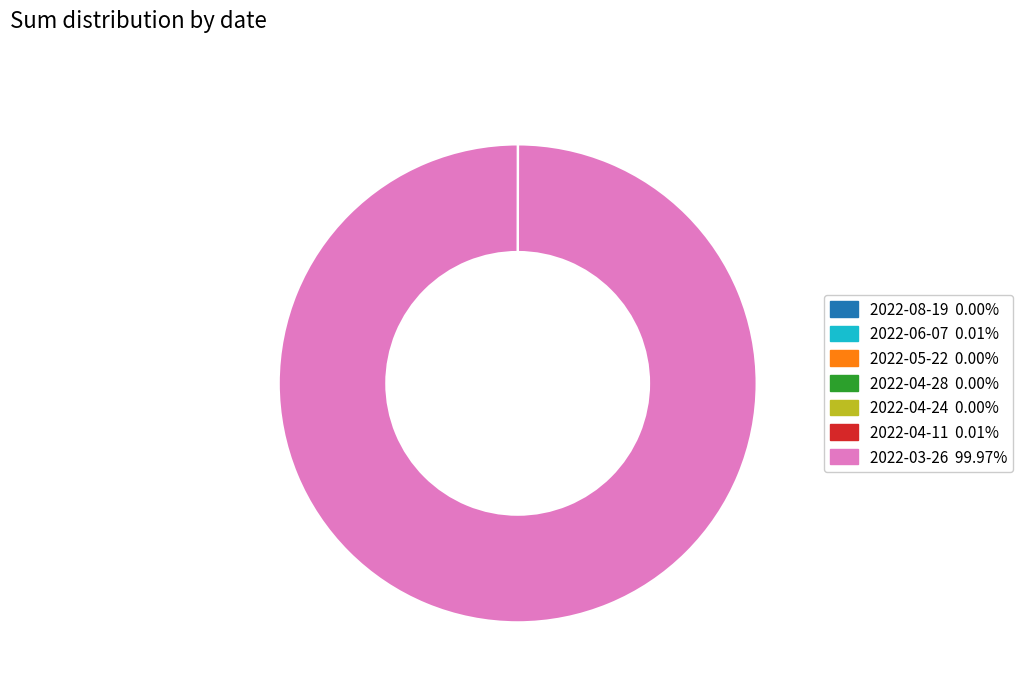

Which category has the biggest portion of the pie?

2022-03-26